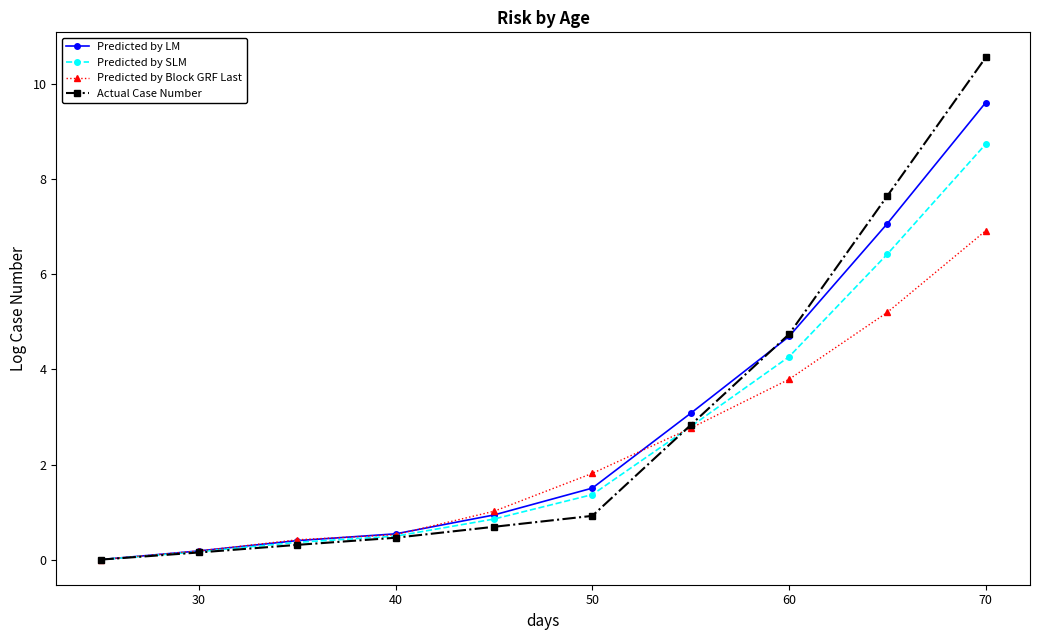

What is the value of the Predicted by LM point at the 4th from the left?

0.5